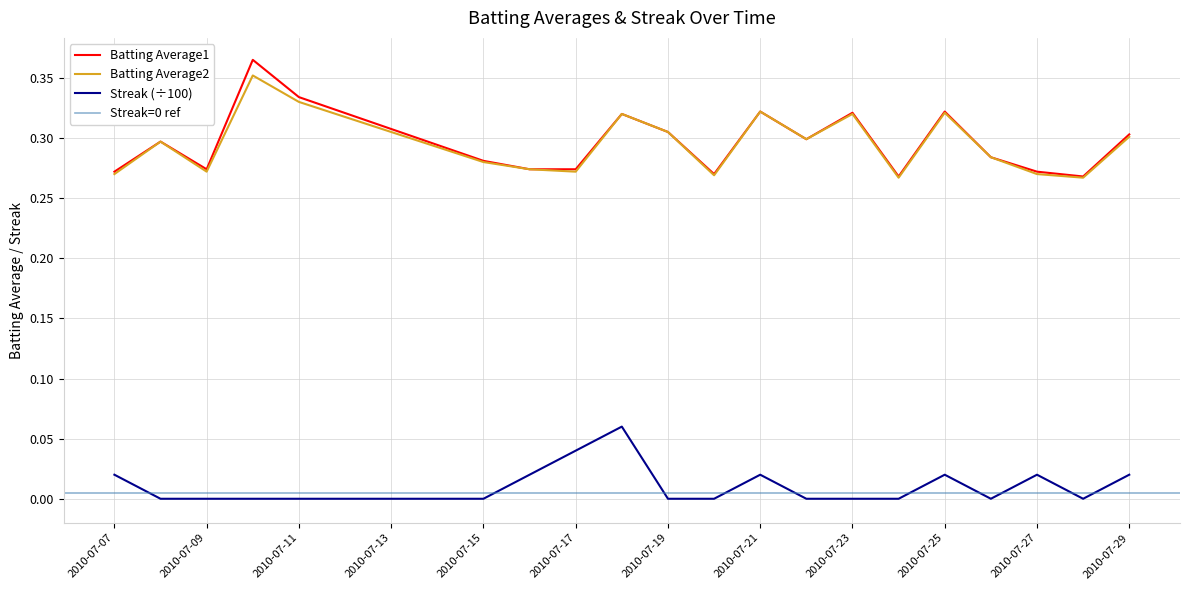

Reading right to left, extract all data points from this chart.

Batting Average1: 0.3	0.3	0.3	0.3	0.3	0.3	0.3	0.3	0.3	0.3	0.3	0.3	0.3	0.3	0.3	0.3	0.4	0.3	0.3	0.3
Batting Average2: 0.3	0.3	0.3	0.3	0.3	0.3	0.3	0.3	0.3	0.3	0.3	0.3	0.3	0.3	0.3	0.3	0.4	0.3	0.3	0.3
Streak: 0.0	0.0	0.0	0.0	0.0	0.0	0.0	0.0	0.0	0.0	0.0	0.1	0.0	0.0	0.0	0.0	0.0	0.0	0.0	0.0